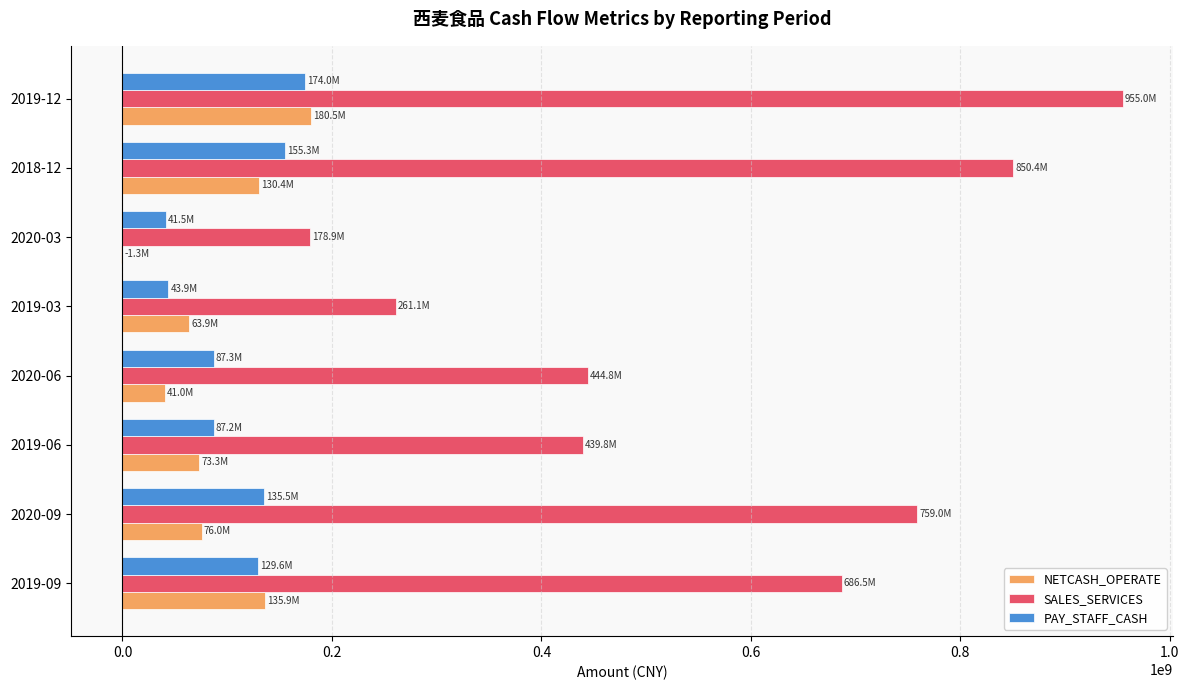

Where is PAY_STAFF_CASH nearest to the value 107769943?

2020-06